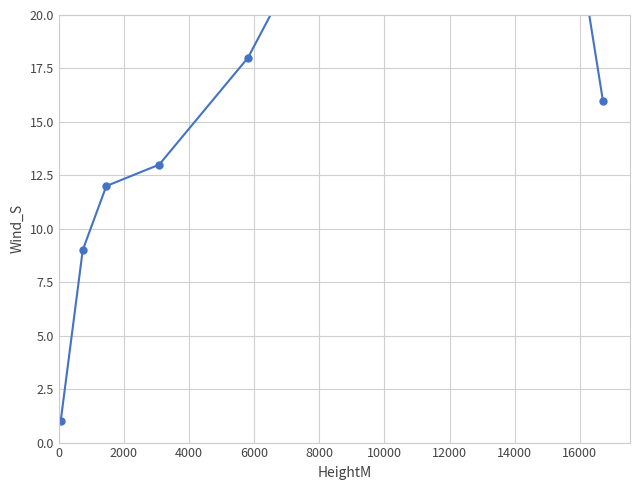

What is the greatest value displayed?

39